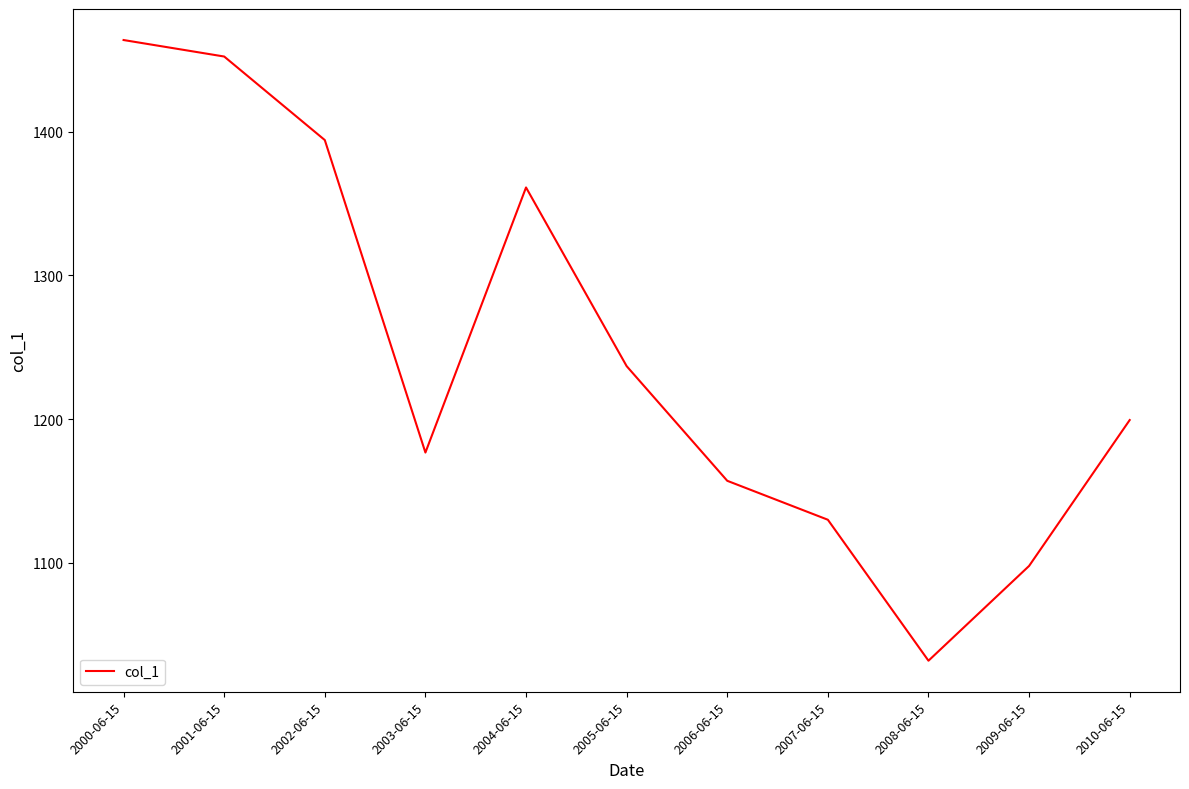

Where is the data nearest to the value 1247?

2005-06-15